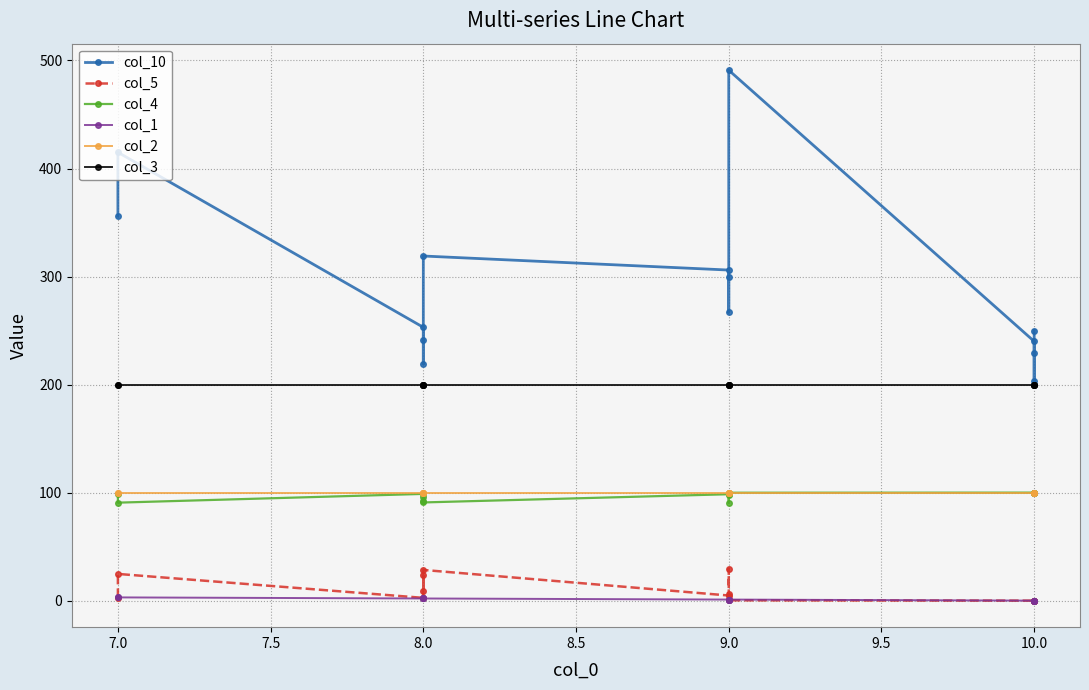

What is the total value across all series at 9.0?

710.2